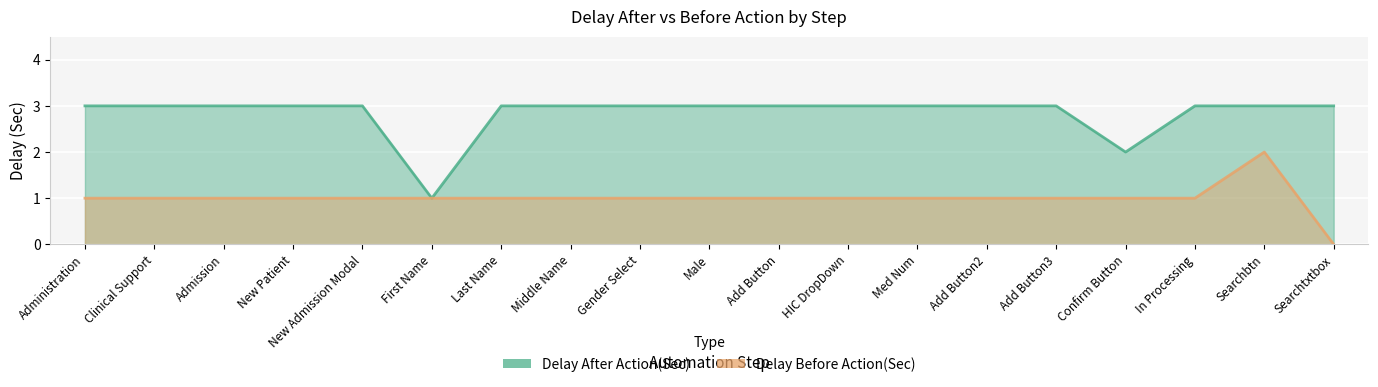

In Delay Before Action(Sec), how many points are higher than both neighbors (excluding endpoints)?

1